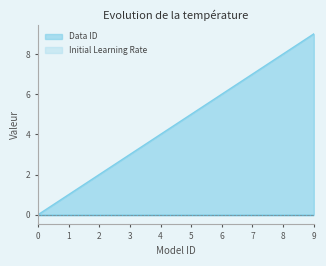

Reading left to right, list all the values displayed in this chart.

0=0	1=1	2=2	3=3	4=4	5=5	6=6	7=7	8=8	9=9